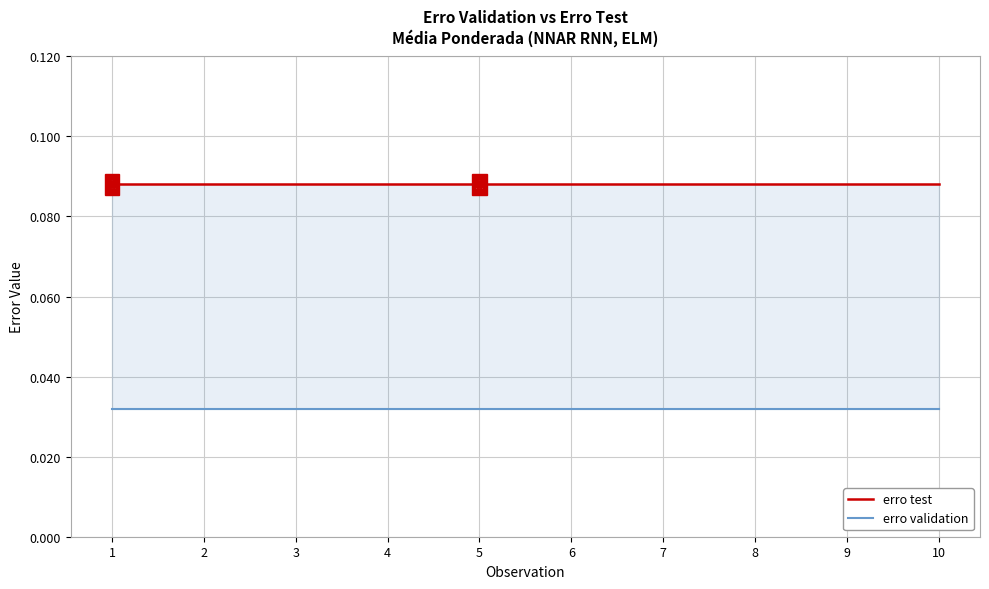

Which series has the largest Y range (max minus min)?

erro test